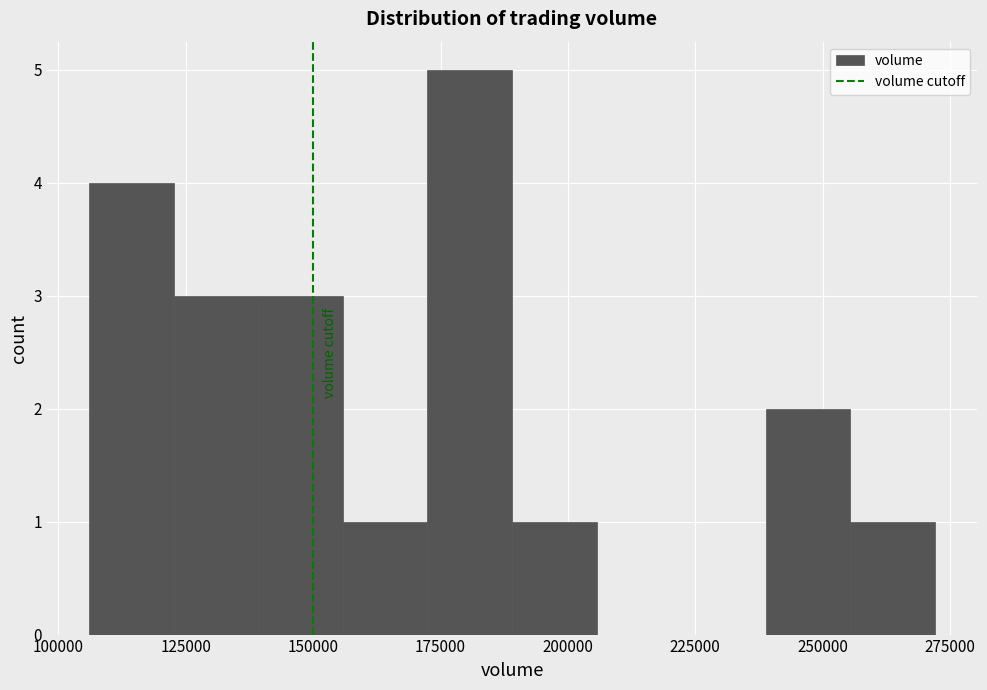

Read against the x-axis, roughly where is the centre of the tallest bar?

180000